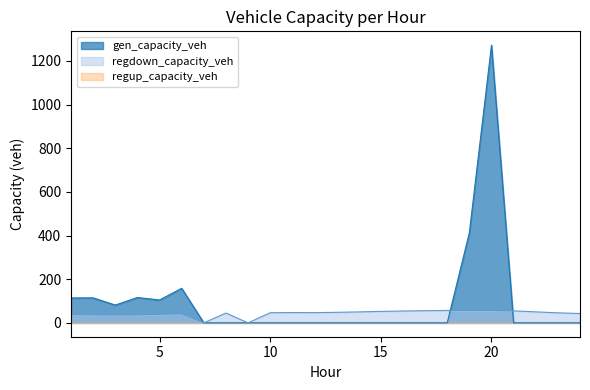

How many lines are shown in the chart?

3